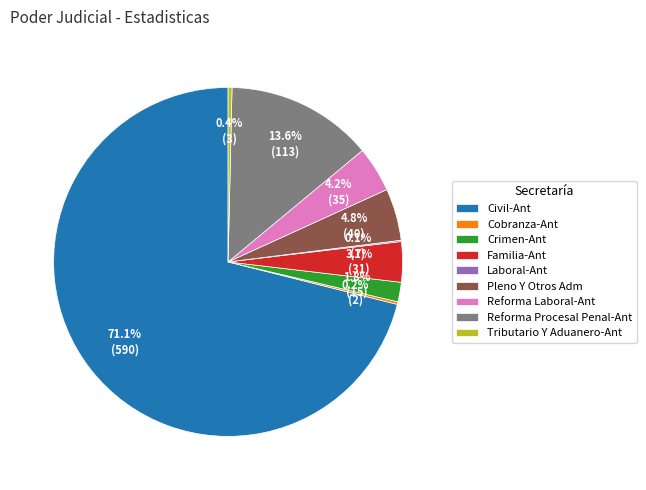

Which category has the biggest portion of the pie?

Civil-Ant